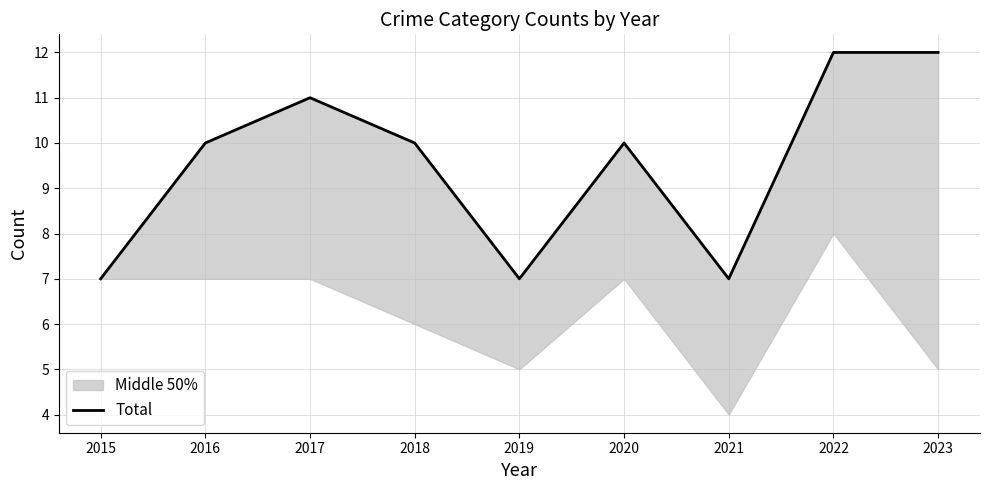

At which label does the data first exceed 10?

2017